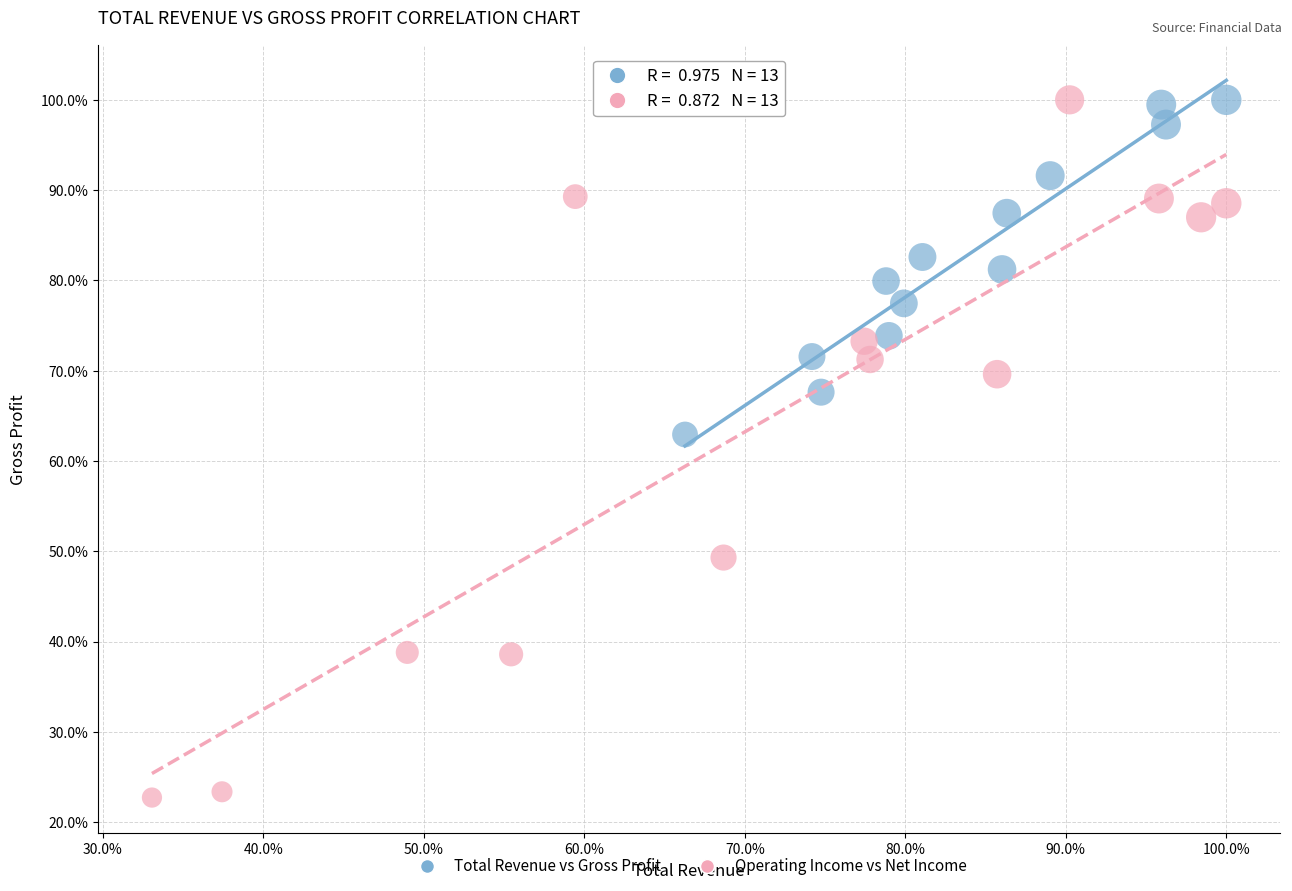

What are all the series names shown in the legend?

Total Revenue vs Gross Profit, Operating Income vs Net Income